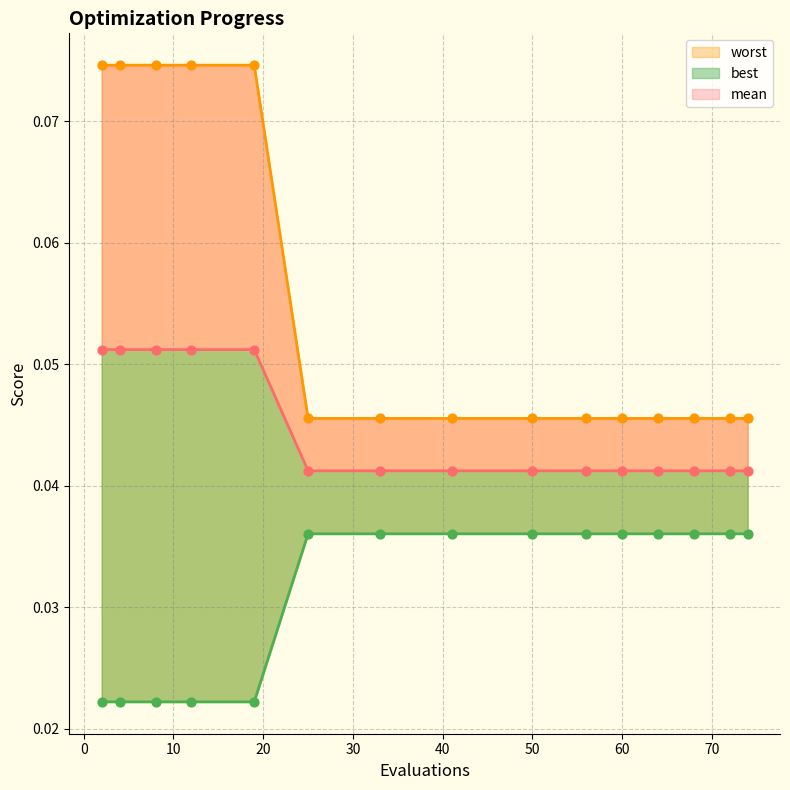

At how many categories does at least one series exceed 0?

15